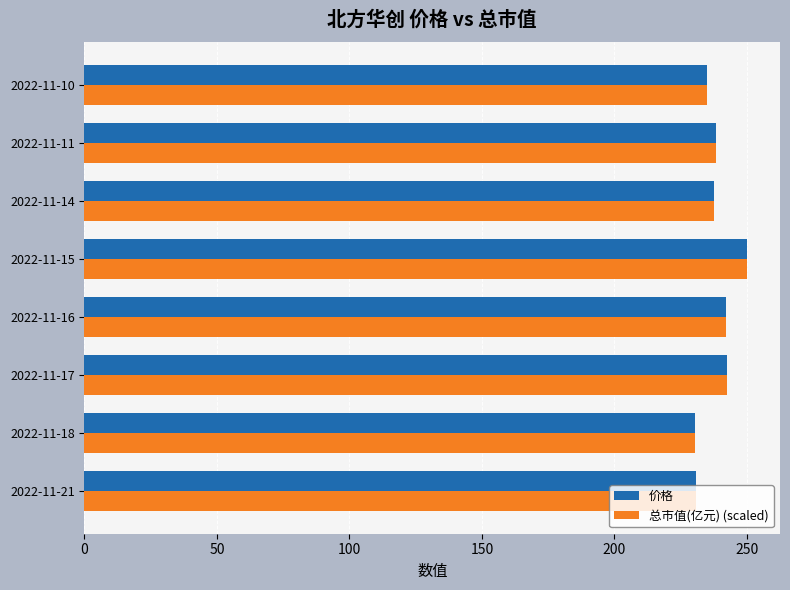

Which series has the largest range (max minus min)?

价格